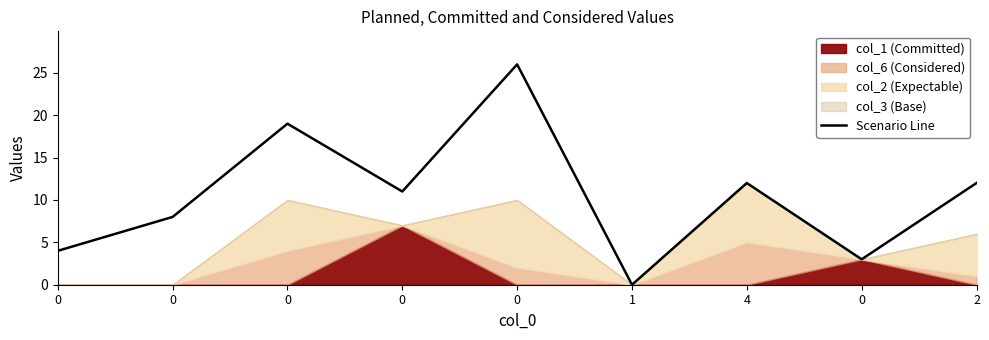

What is the approximate value at 4?

12